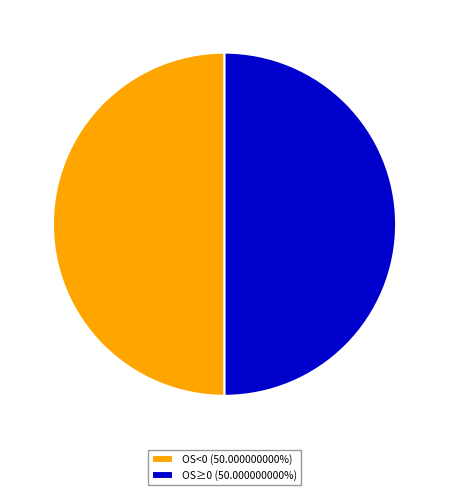

Combined, do OS<0 (50.000000000%) and OS≥0 (50.000000000%) account for over 50%?

Yes